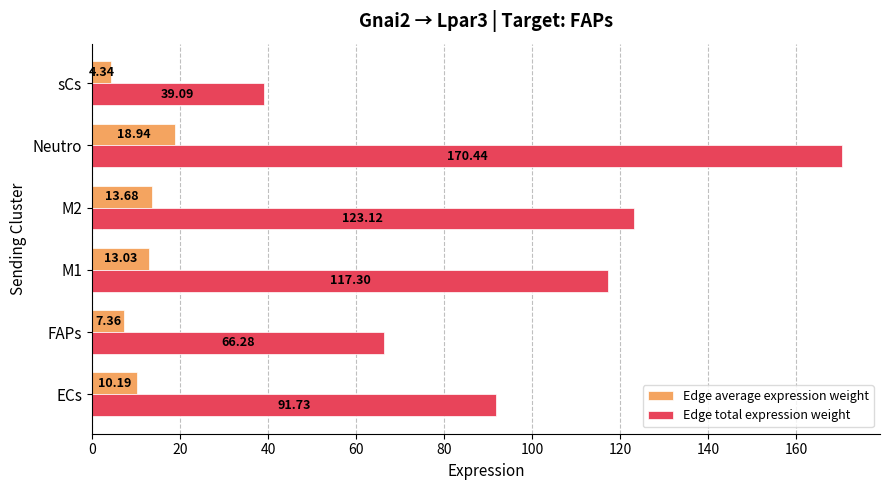

Rank the series by their average value, from highest to lowest.

Edge total expression weight, Edge average expression weight